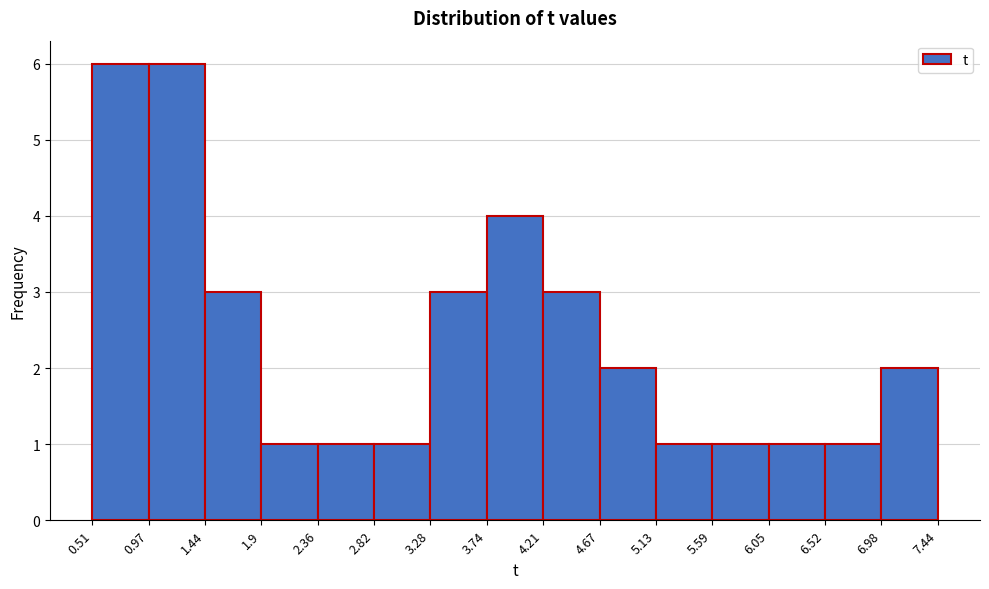

Reading left to right, transcribe this chart: for each bar, give the range it covers on the x-axis and its height. The values are not printed on the chart, so give them approximately, as read against the axis.

0.51 to 0.97: 6
0.97 to 1.44: 6
1.44 to 1.9: 3
1.9 to 2.36: 1
2.36 to 2.82: 1
2.82 to 3.28: 1
3.28 to 3.74: 3
3.74 to 4.21: 4
4.21 to 4.67: 3
4.67 to 5.13: 2
5.13 to 5.59: 1
5.59 to 6.05: 1
6.05 to 6.52: 1
6.52 to 6.98: 1
6.98 to 7.44: 2